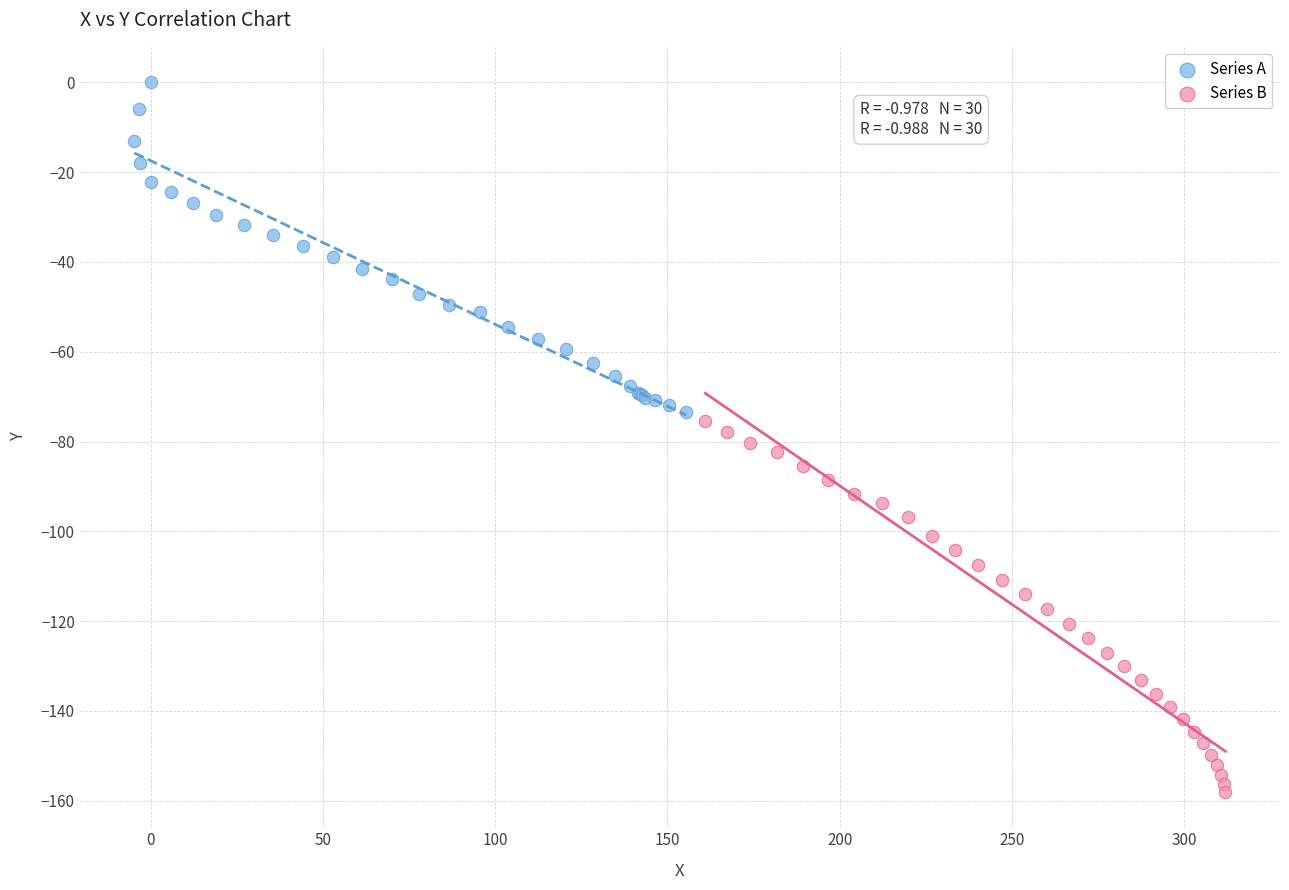

Which series contains the highest Y value?

Series A